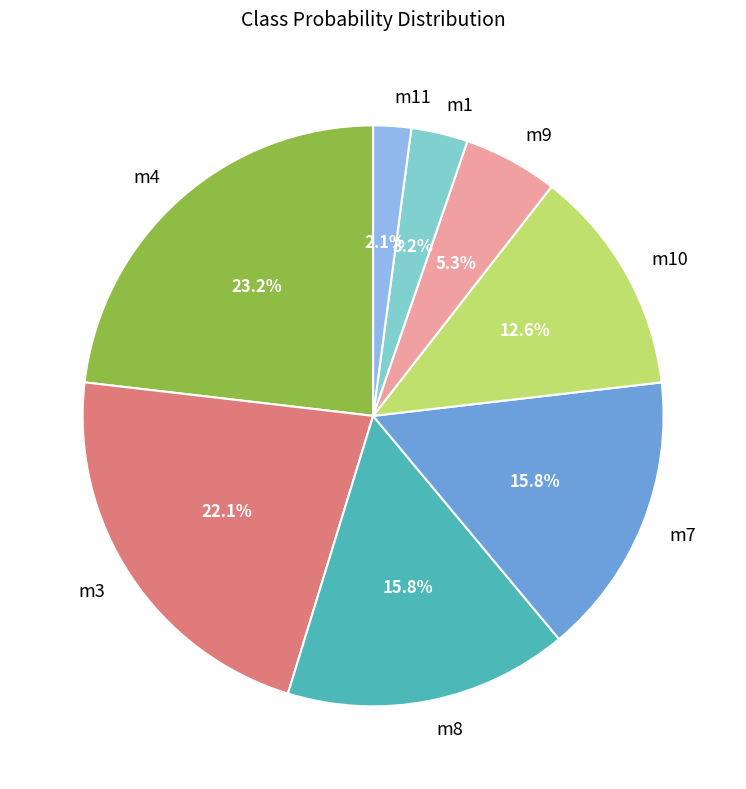

Is it true that m9 is 1% of the pie?

False